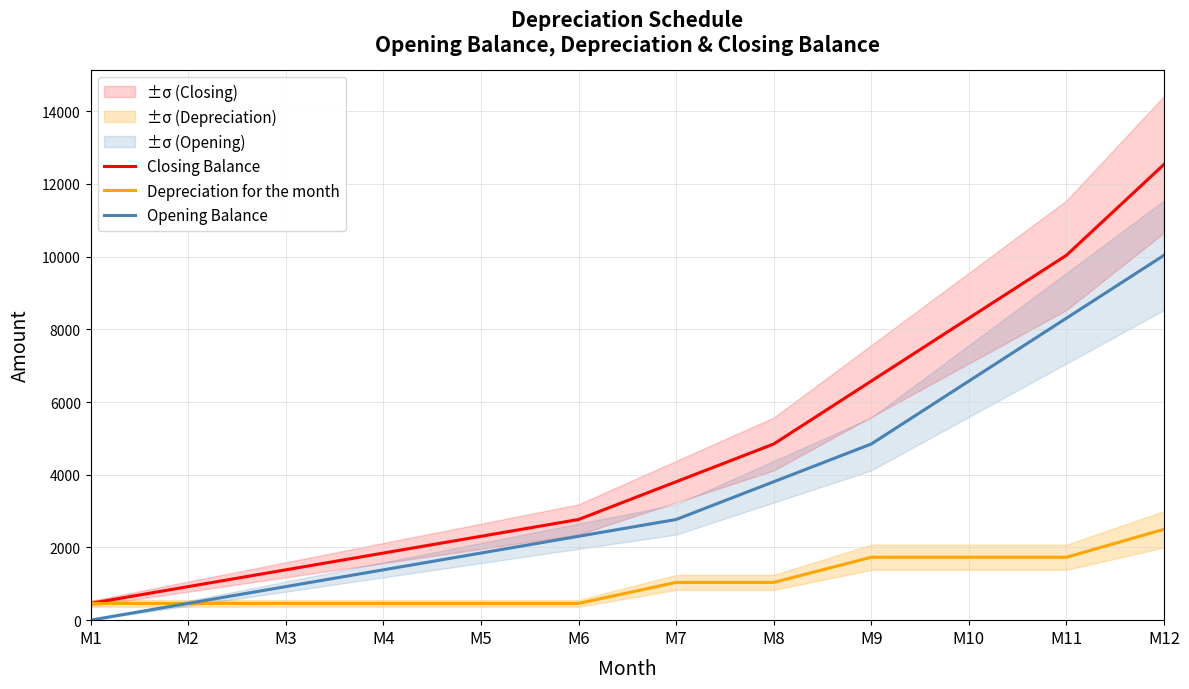

How many data points does each series have?

12